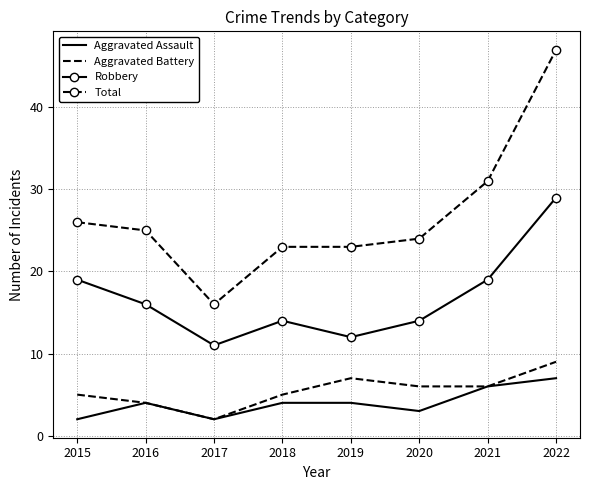

What is the approximate value of Aggravated Battery at 2019?

7